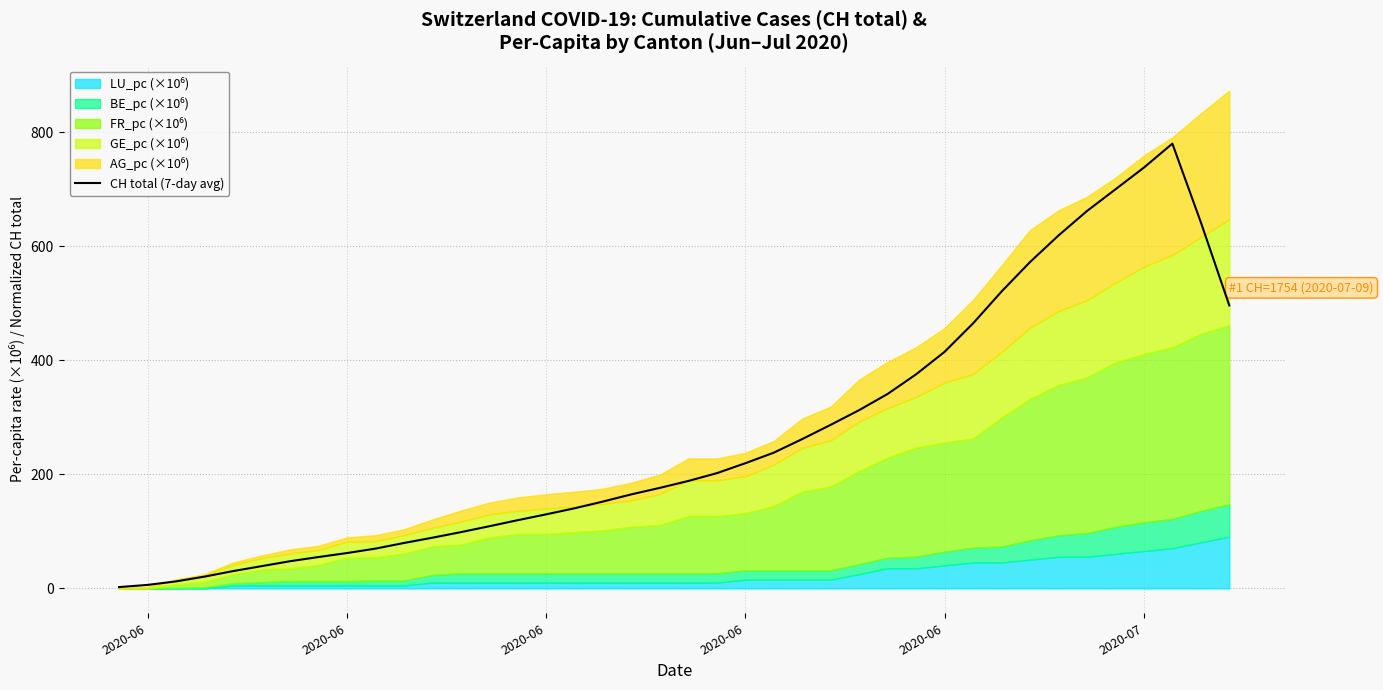

How many data points are less than 188?

20